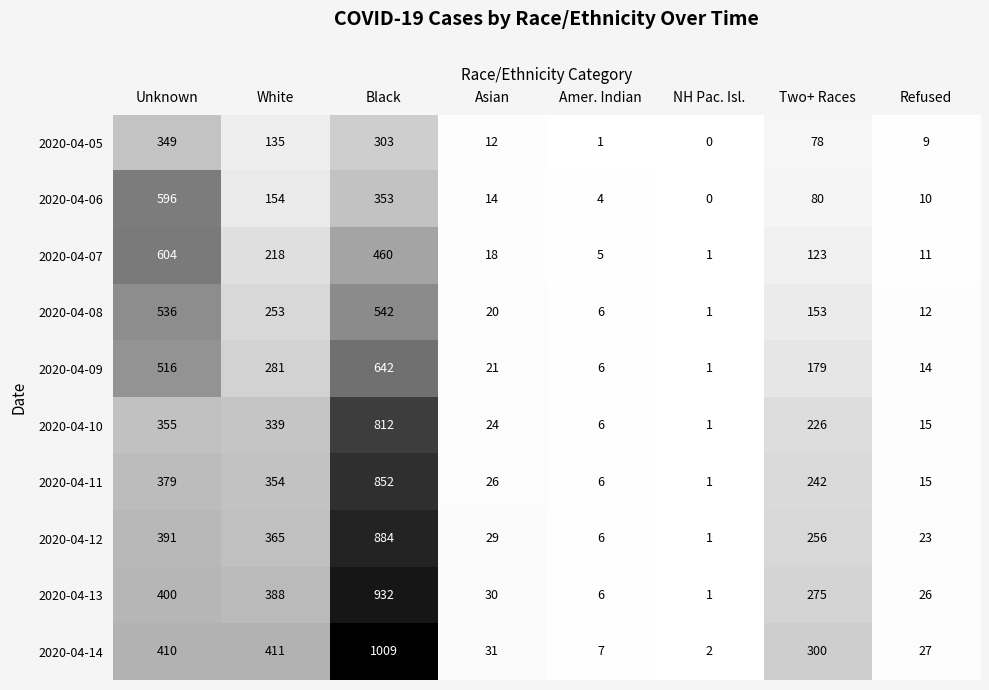

What is the sum of all 2020-04-05 values?

887